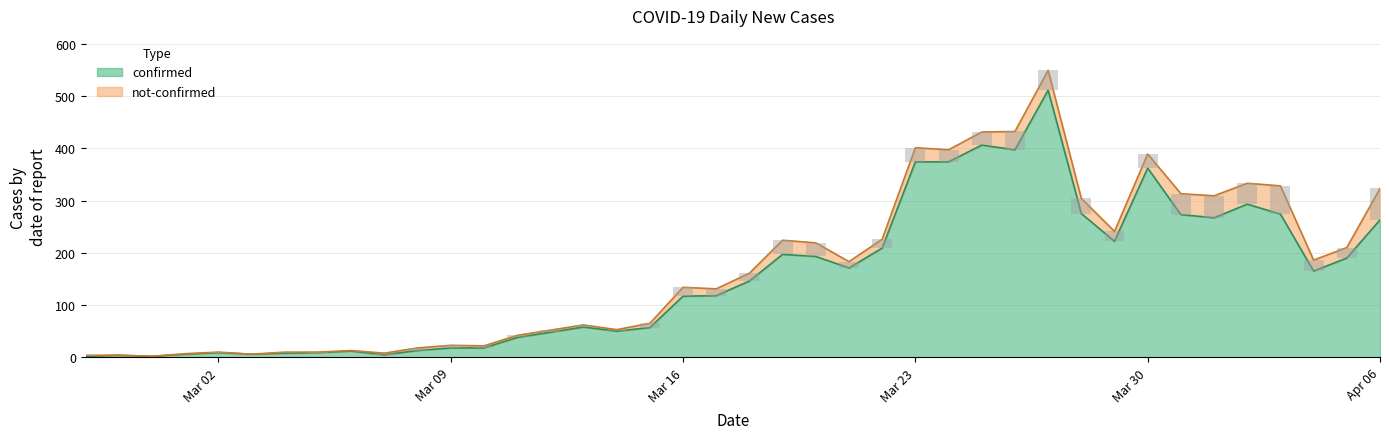

Are the bars horizontal?

No